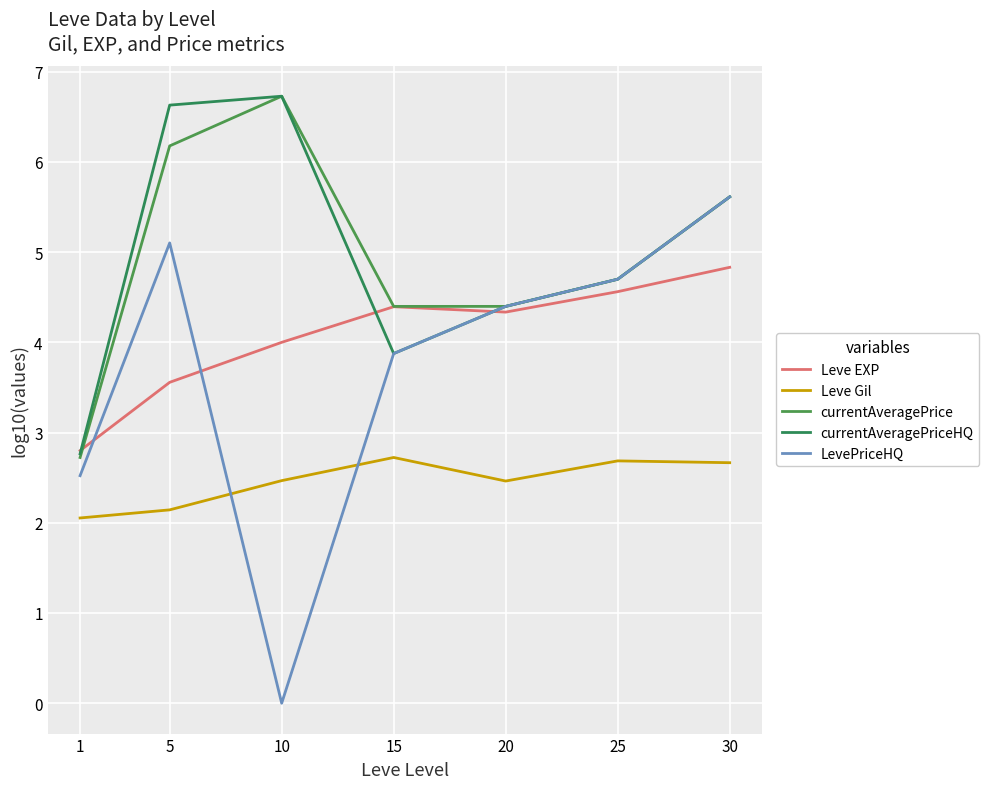

Where is the first local minimum for currentAveragePriceHQ?

15